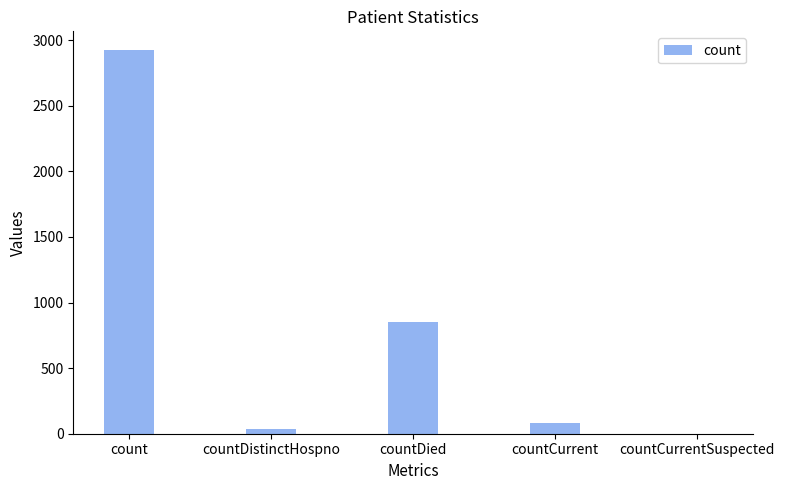

What is the change in value from countDistinctHospno to countCurrentSuspected?

-36